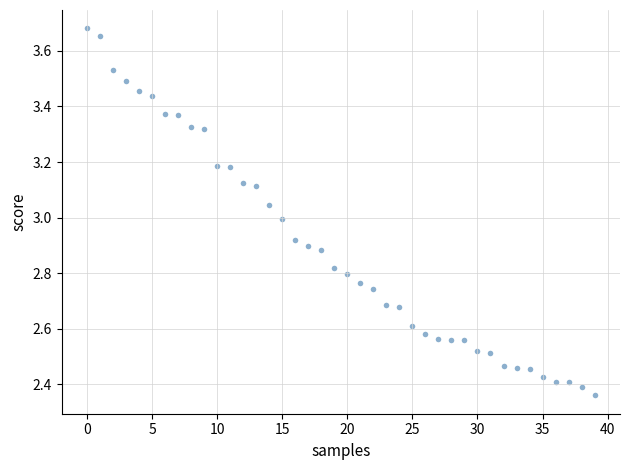

What is the range of Y values (max minus min)?

1.3